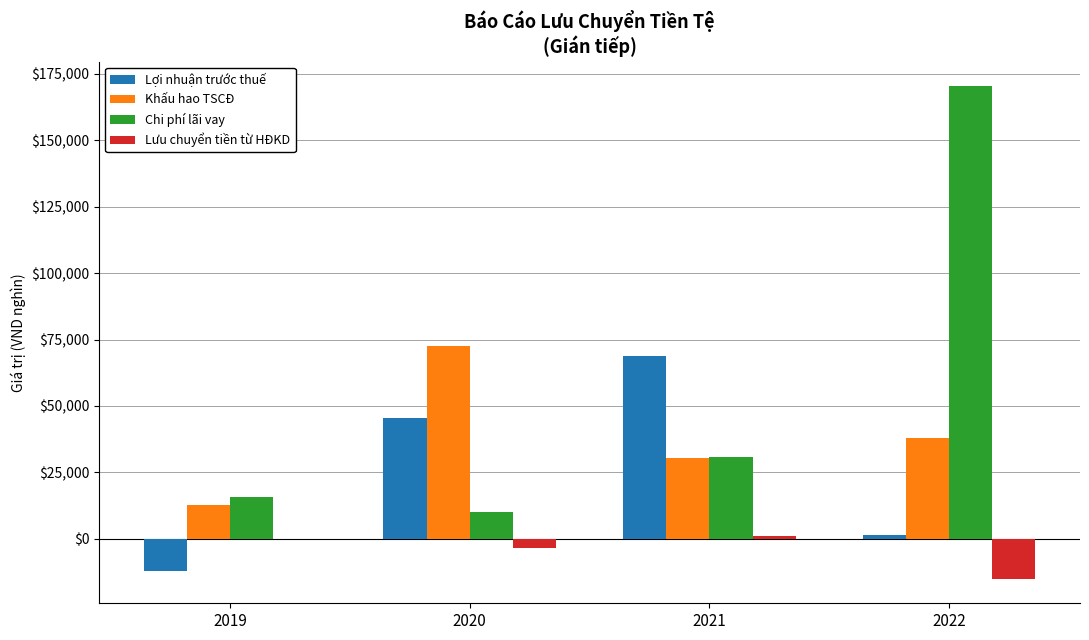

Where does the Khấu hao TSCĐ series first go above 38086?

2020